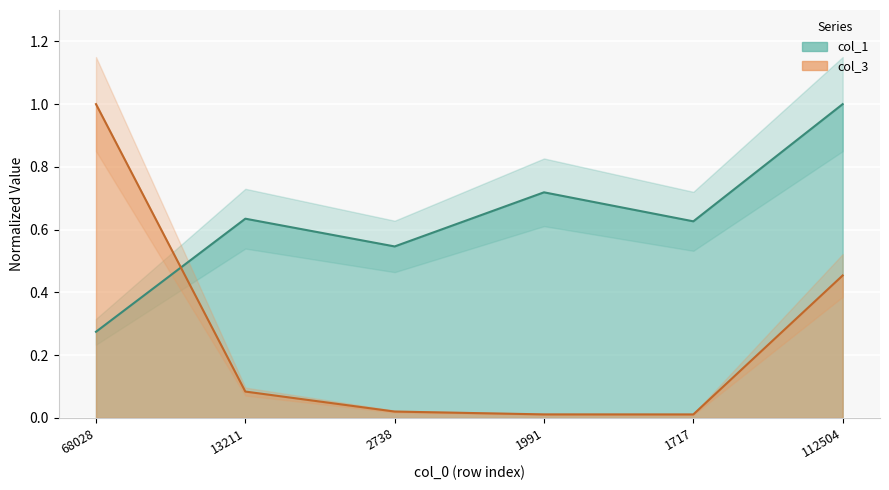

What is the label of the 3rd point from the left?

2738